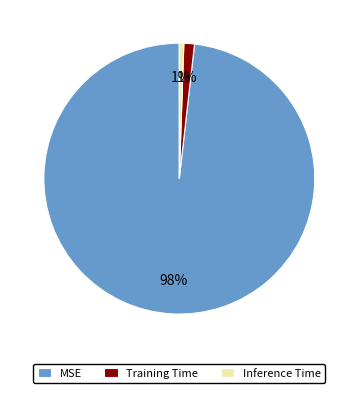

Does any single category account for the majority?

Yes